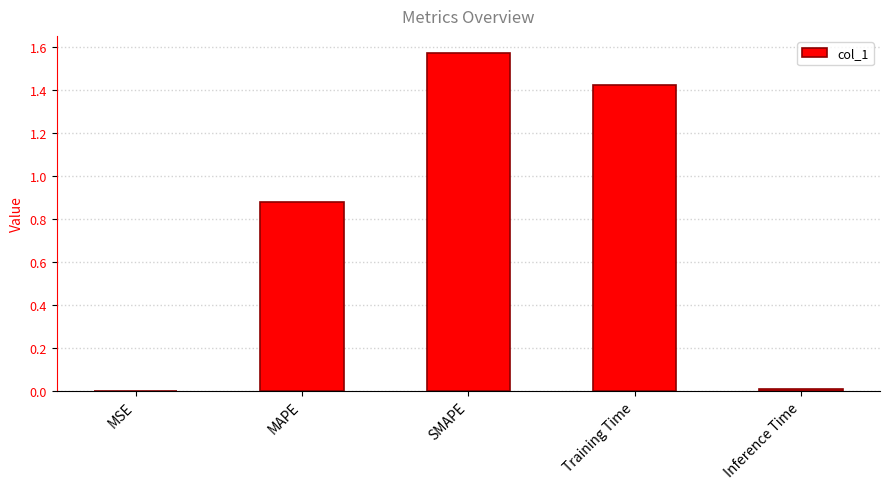

What is the change in value from SMAPE to Training Time?

-0.1